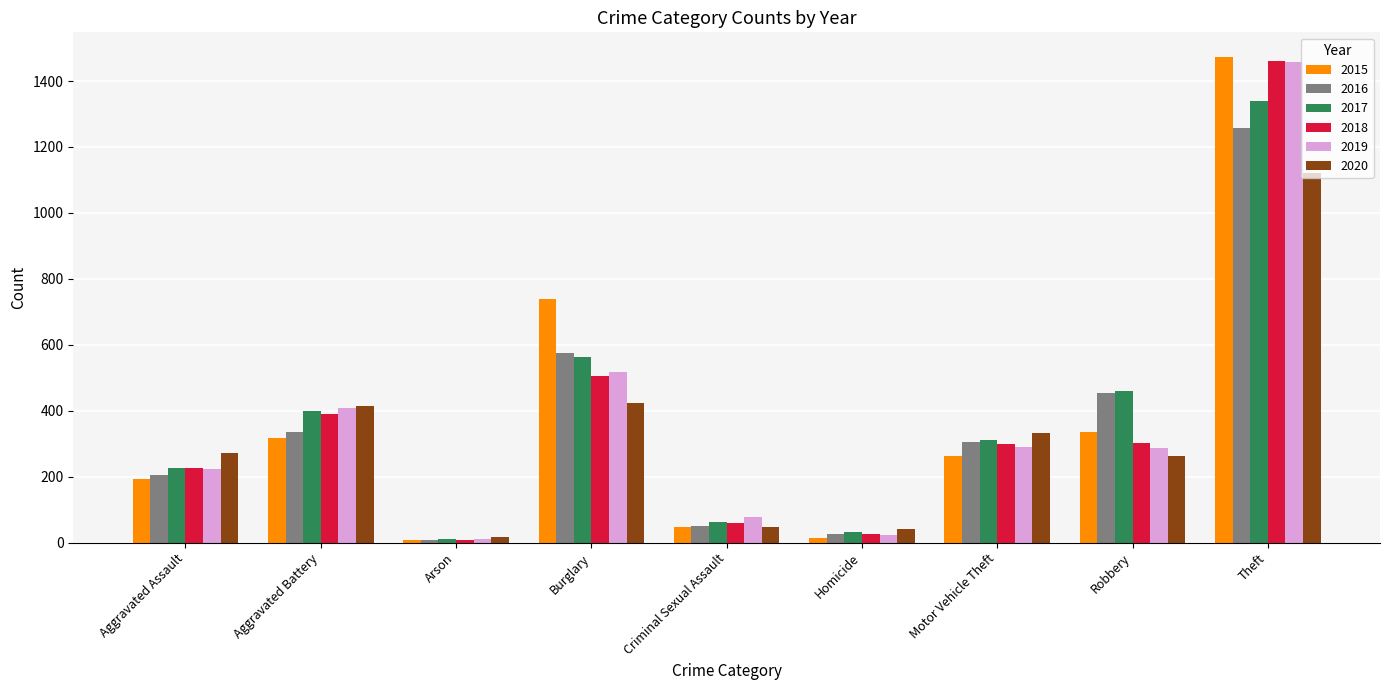

Which series has the largest range (max minus min)?

2015